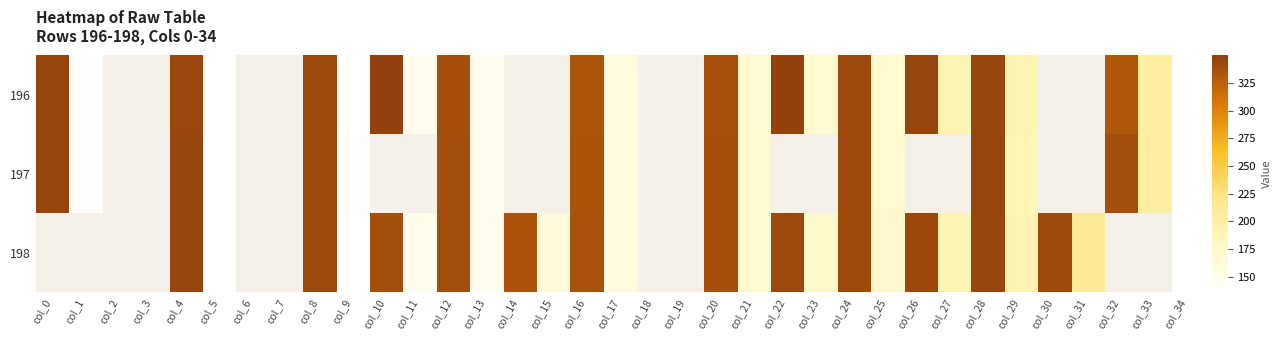

At how many categories does at least one series exceed 236?

14